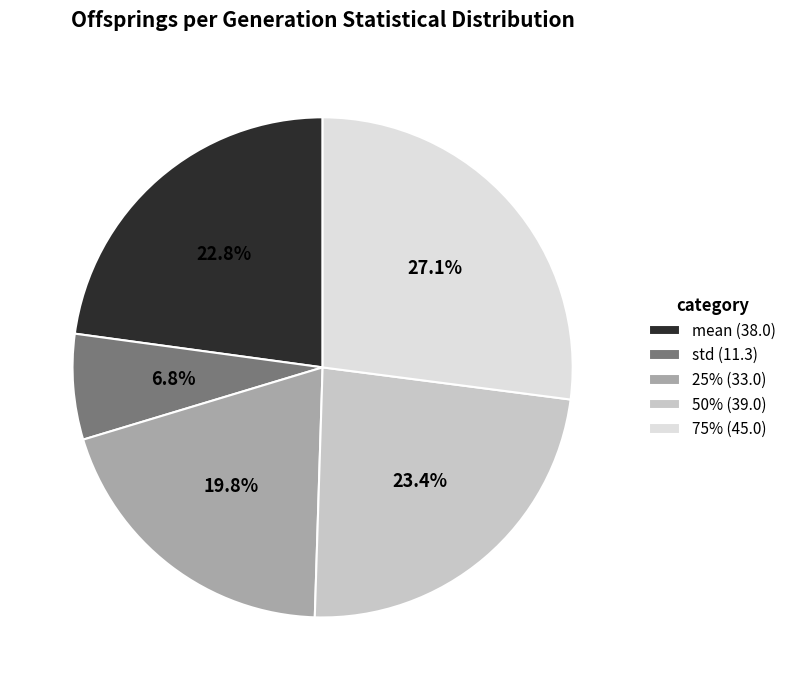

How many segments does this pie chart have?

5